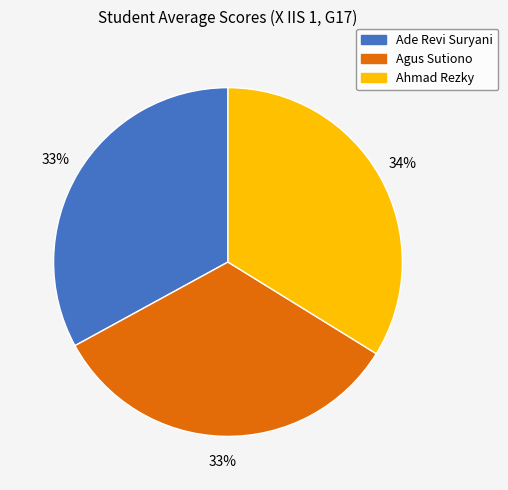

Which has a higher value, Ahmad Rezky or Ade Revi Suryani?

Ahmad Rezky